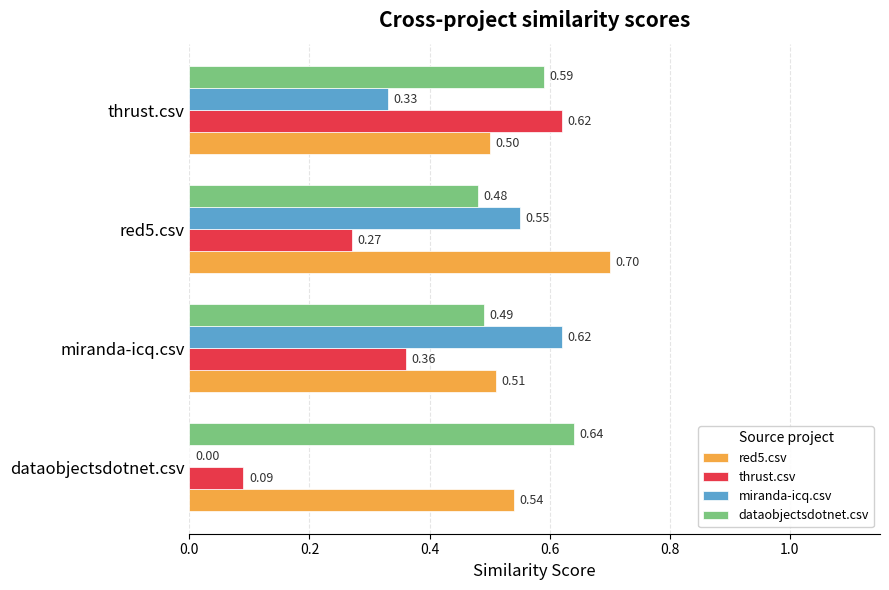

What is the sum of the thrust.csv values at red5.csv and thrust.csv?

0.9